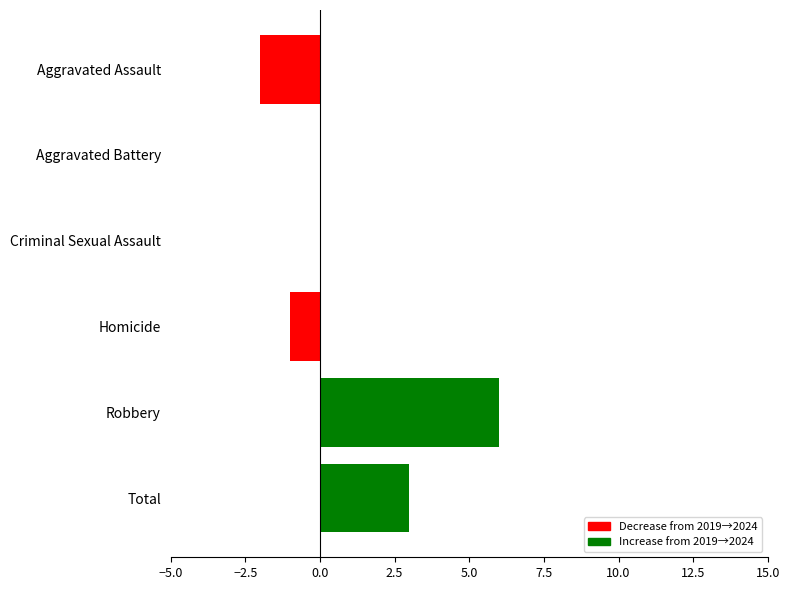

What is the sum of all values?

6